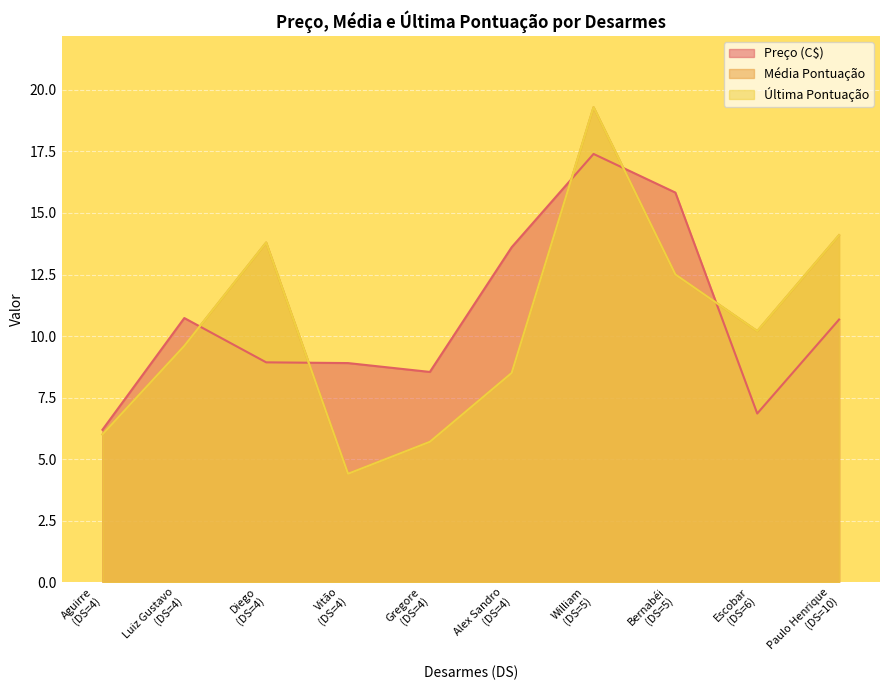

How many interior local peaks does the Média Pontuação series have?

2